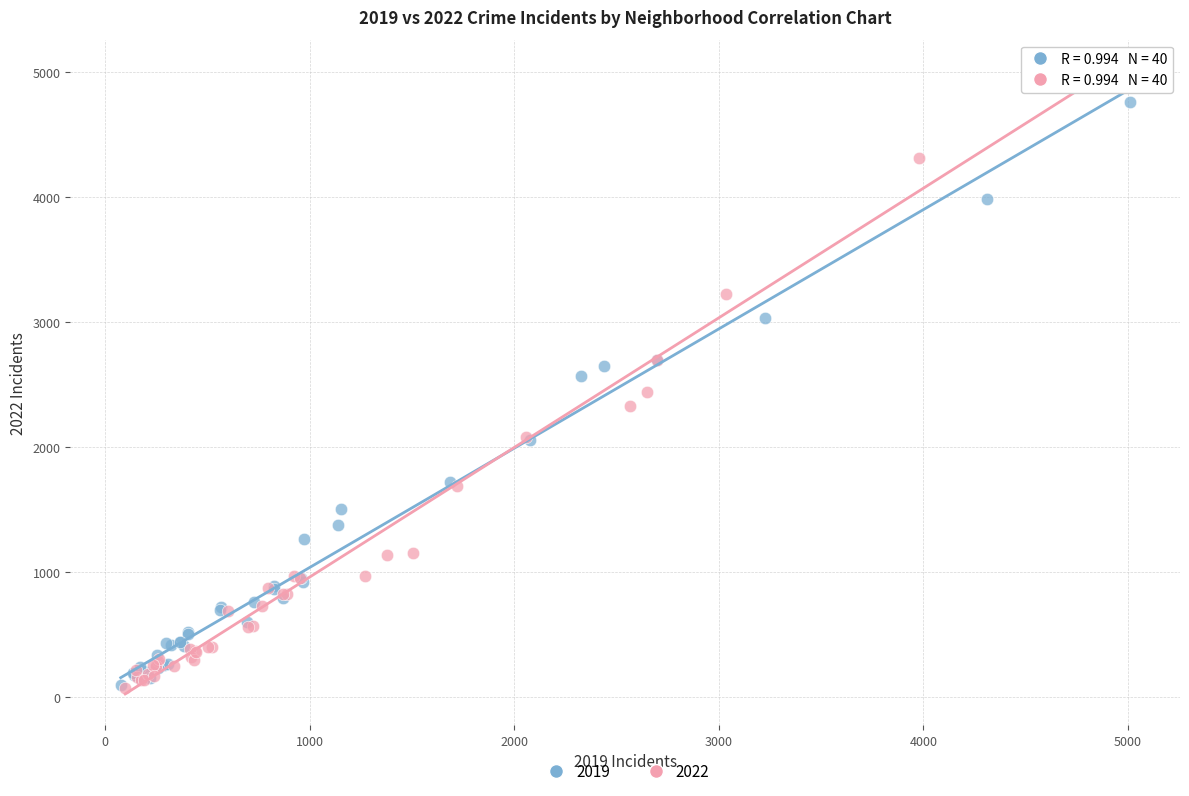

Which series has the widest spread of Y values?

2022